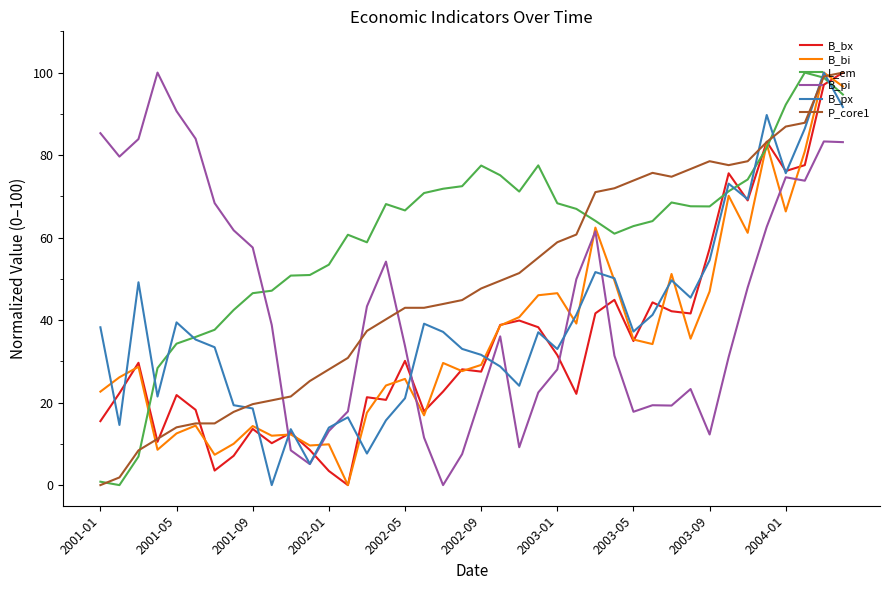

What is the maximum value for B_bi?

100.0